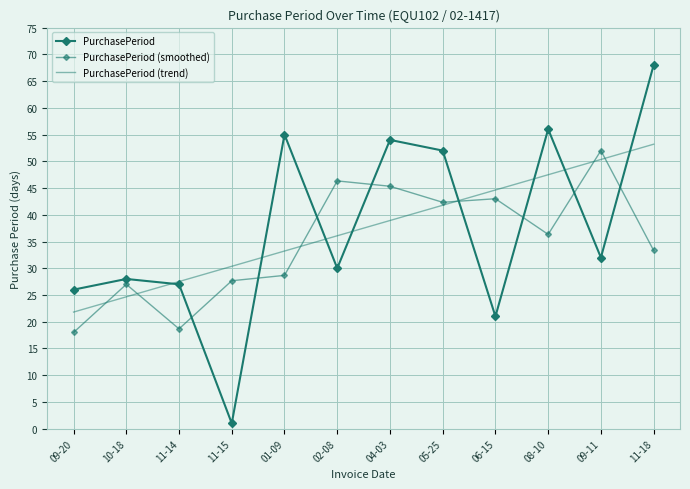

True or false: PurchasePeriod has a value of 6.1 at 10-18.

False